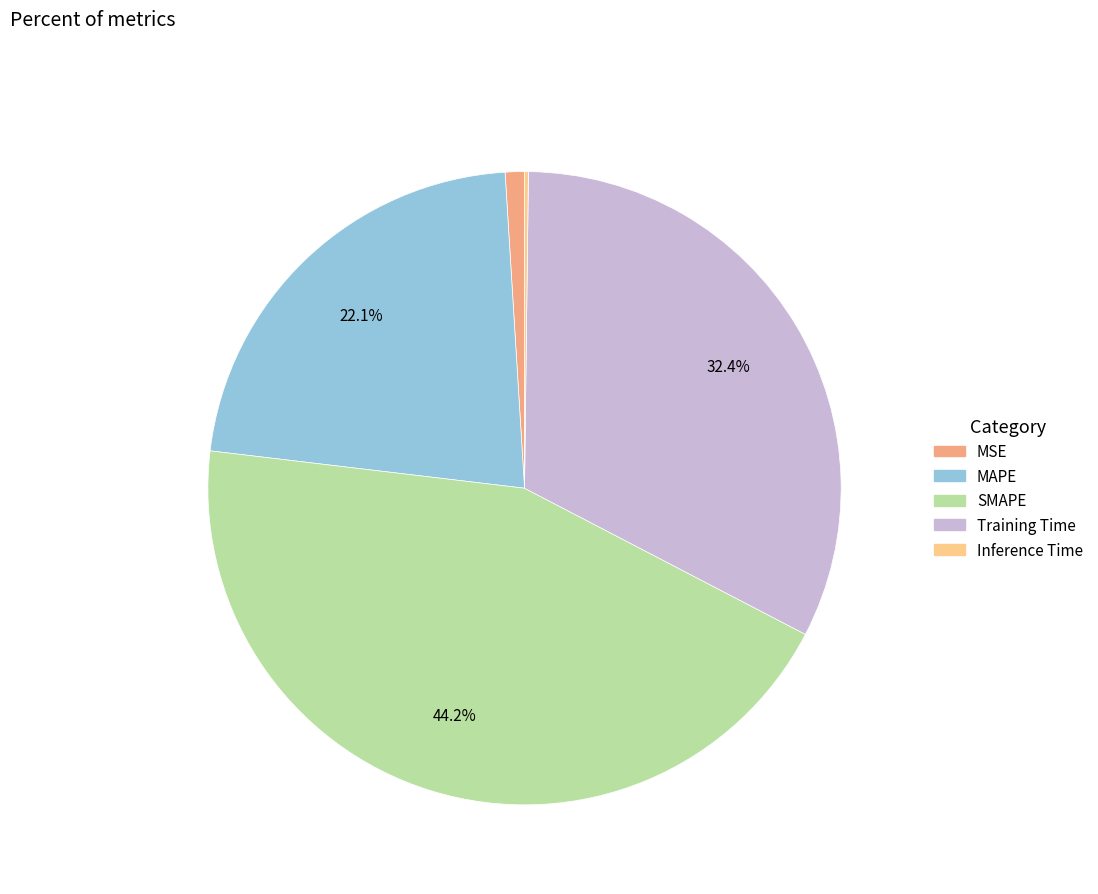

Is there a majority slice in this chart?

No